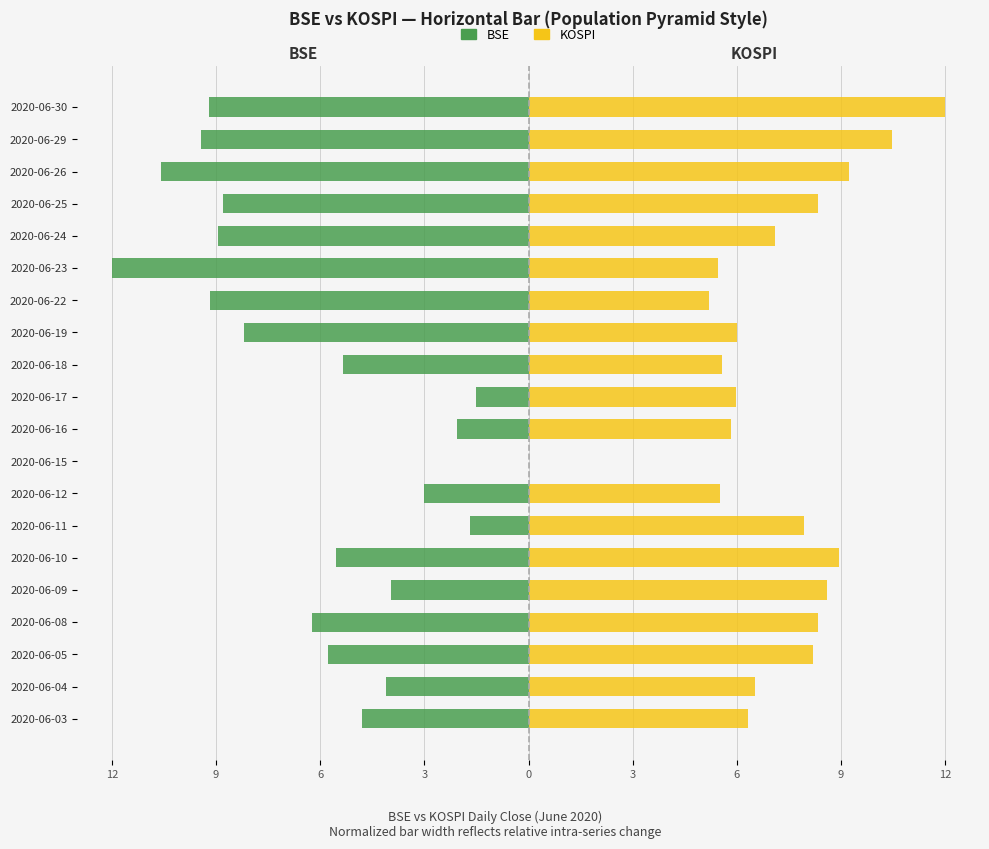

What is the difference between the KOSPI values at 2020-06-17 and 2020-06-11?

1.9